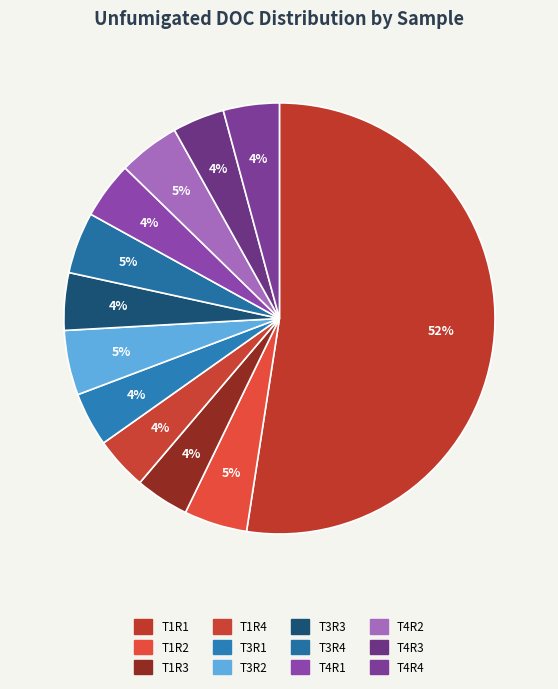

Does T1R1 account for over 50% of the chart?

Yes